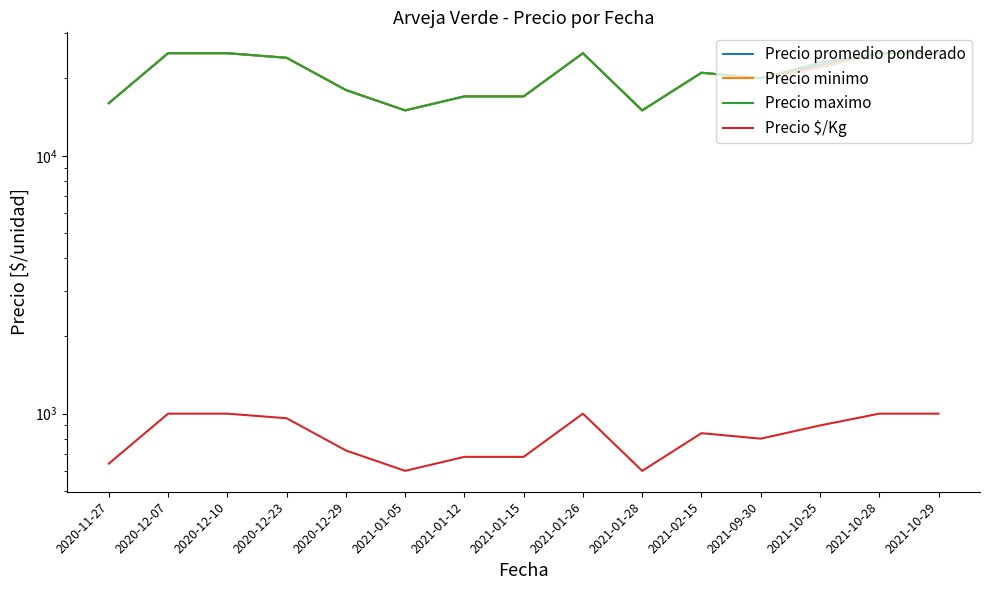

The Precio maximo series shows 3431 at 2021-01-12. True or false?

False